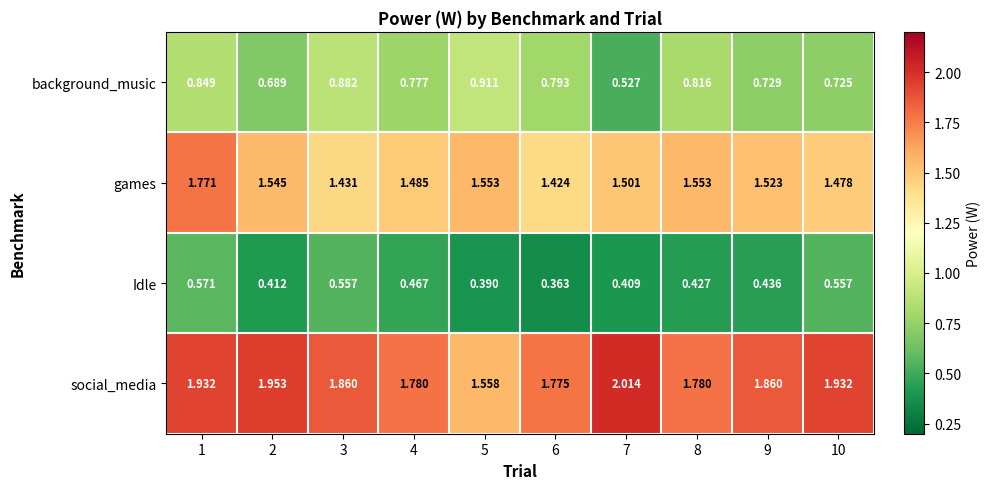

Count the number of data series in this chart.

4